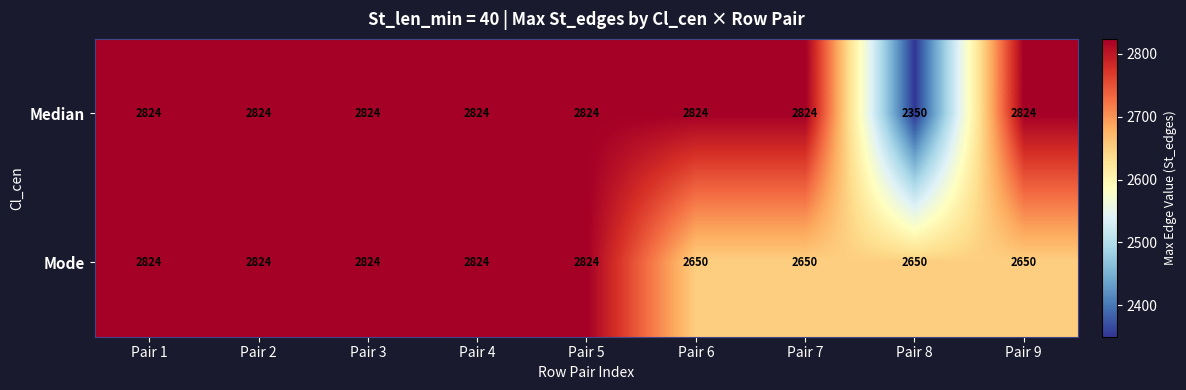

Which series has the largest range (max minus min)?

Median